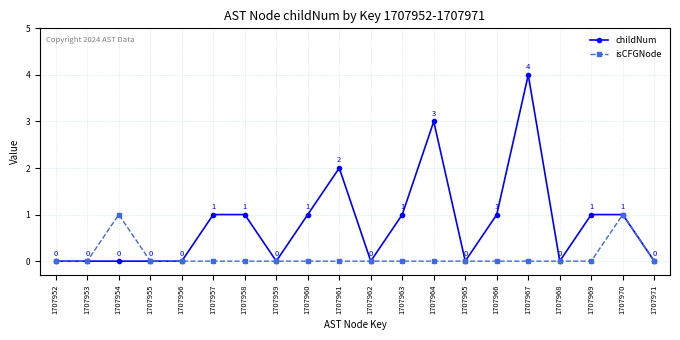

Rank the series by their average value, from lowest to highest.

isCFGNode, childNum